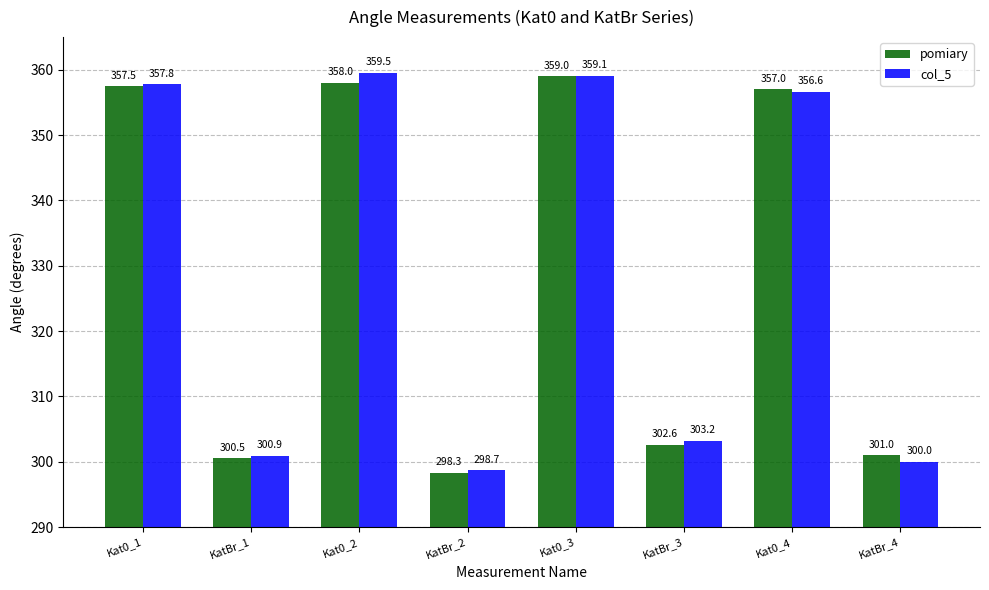

What is the sum of all pomiary values?

2633.9